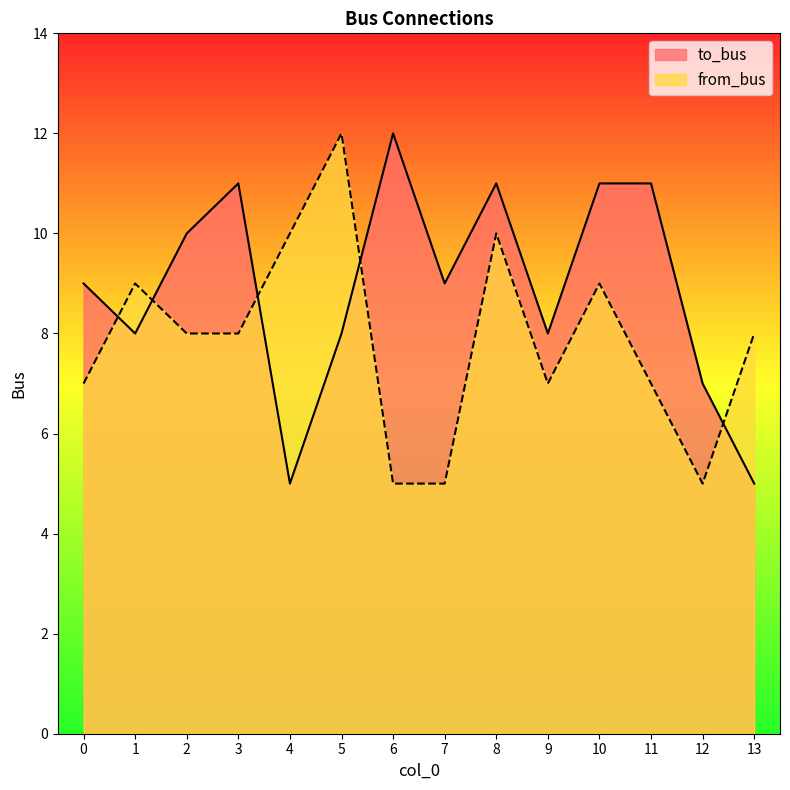

Where does the to_bus series first go above 9?

2